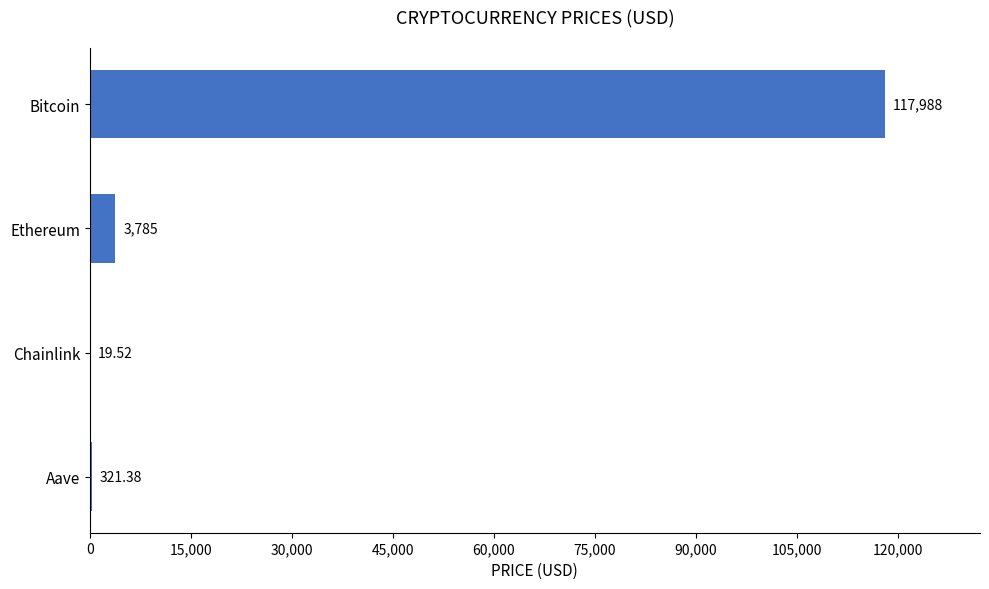

At which label is the value closest to 59003?

Ethereum